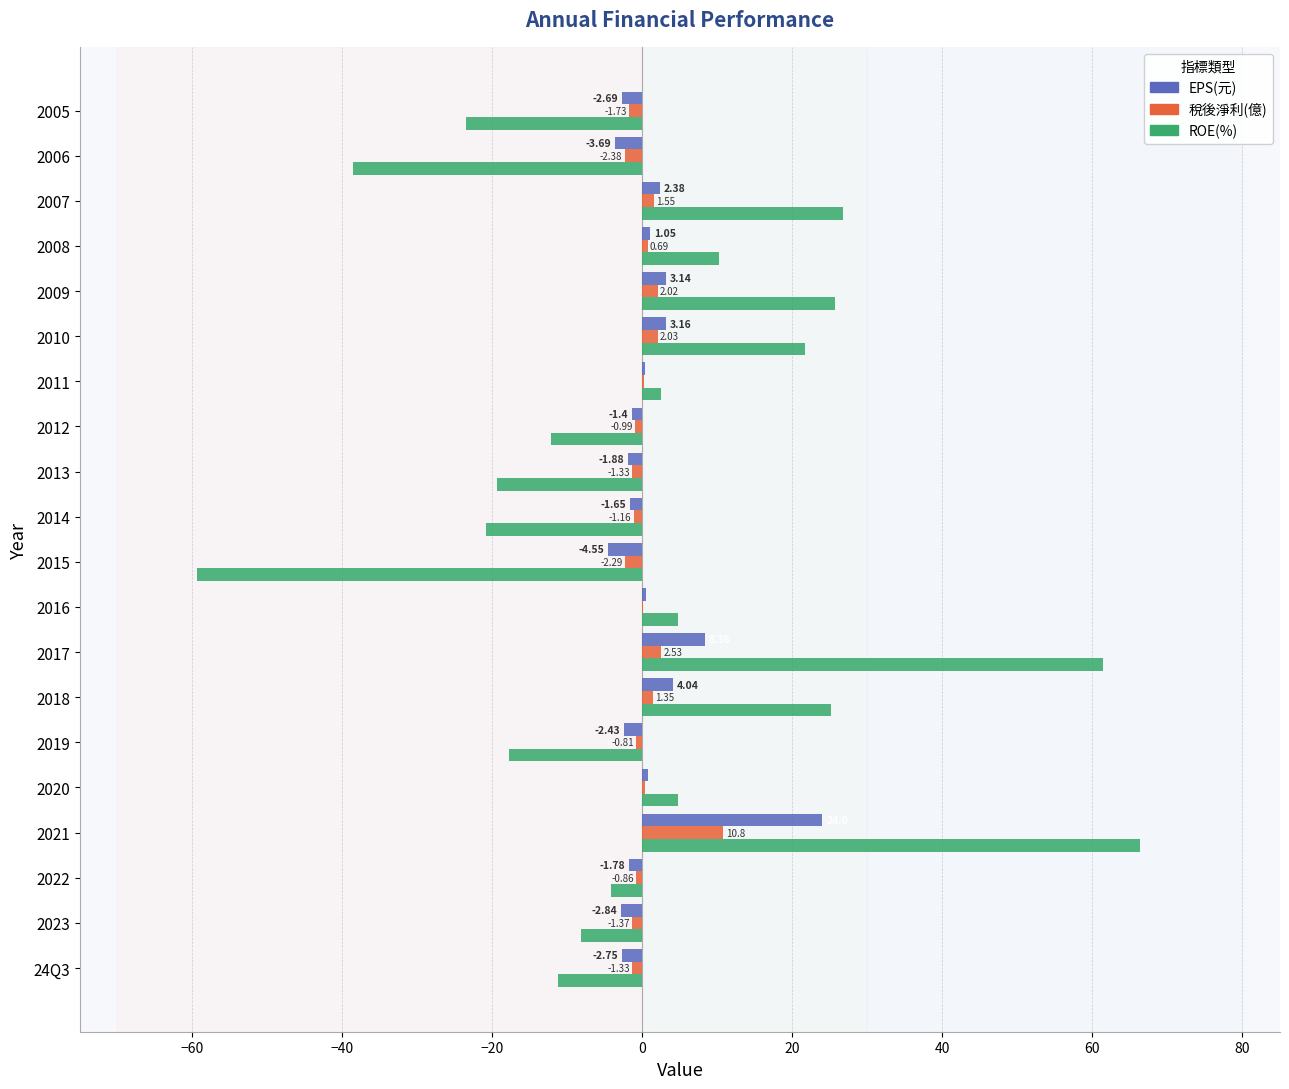

What is the sum of all EPS(元) values?

22.0